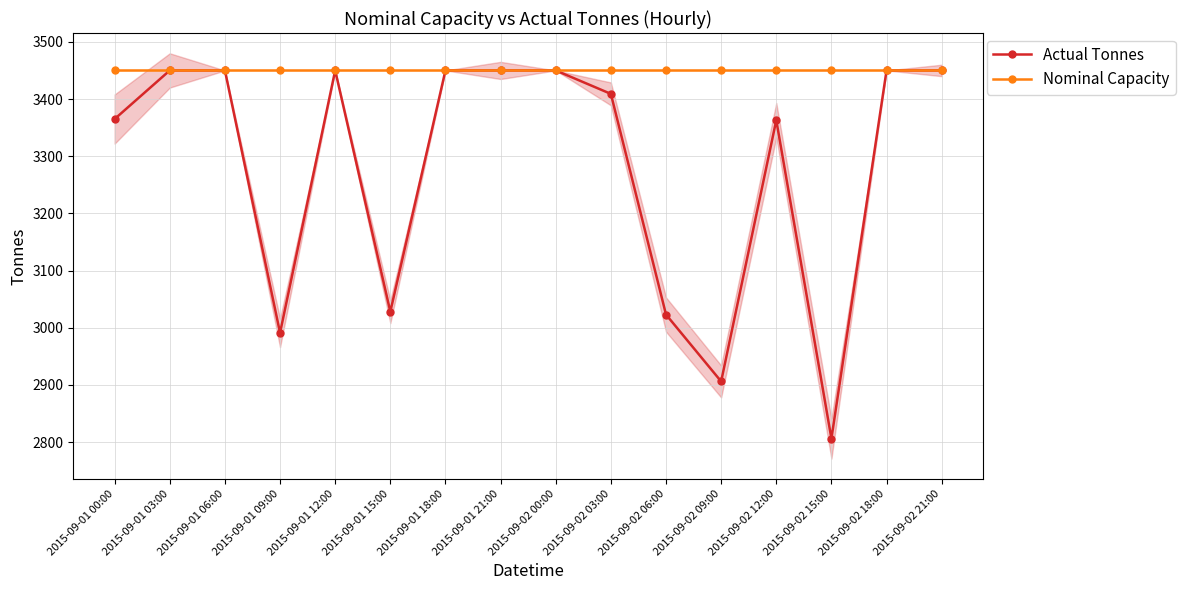

What is the value of the Nominal Capacity point at the 12th from the left?

3450